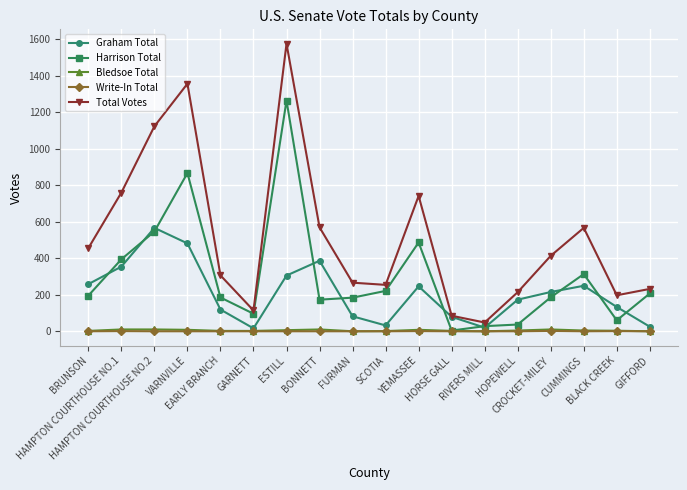

Which series has the widest spread of values?

Total Votes